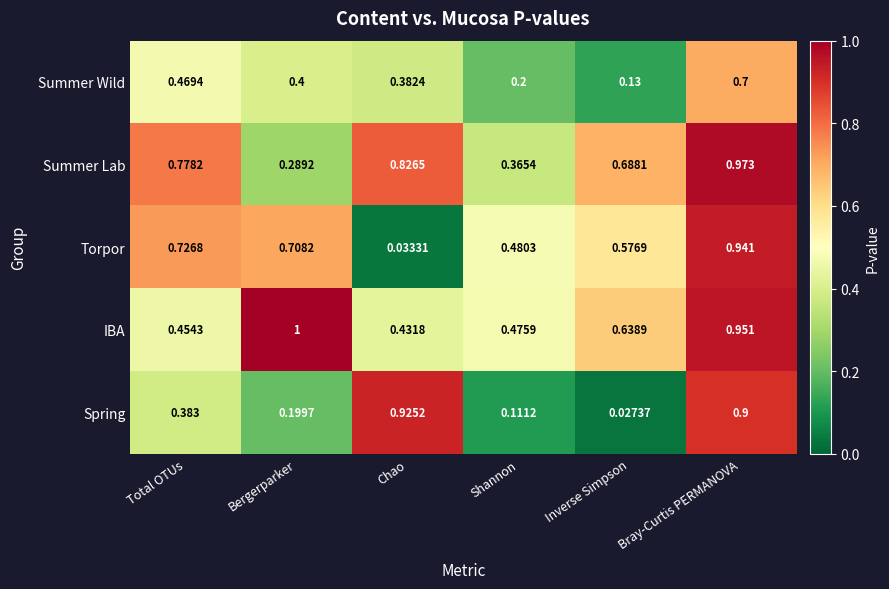

At which category is the sum across all series the highest?

Bray-Curtis PERMANOVA